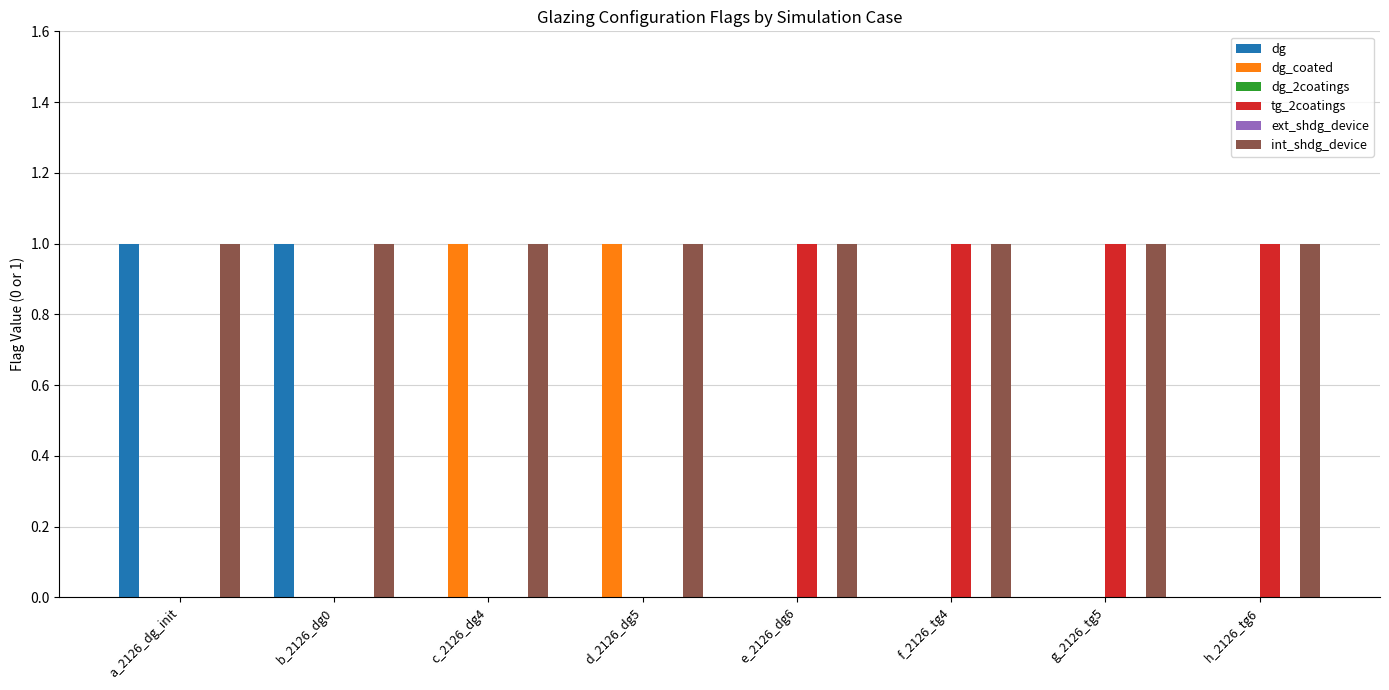

How many bars are there in each group?

6